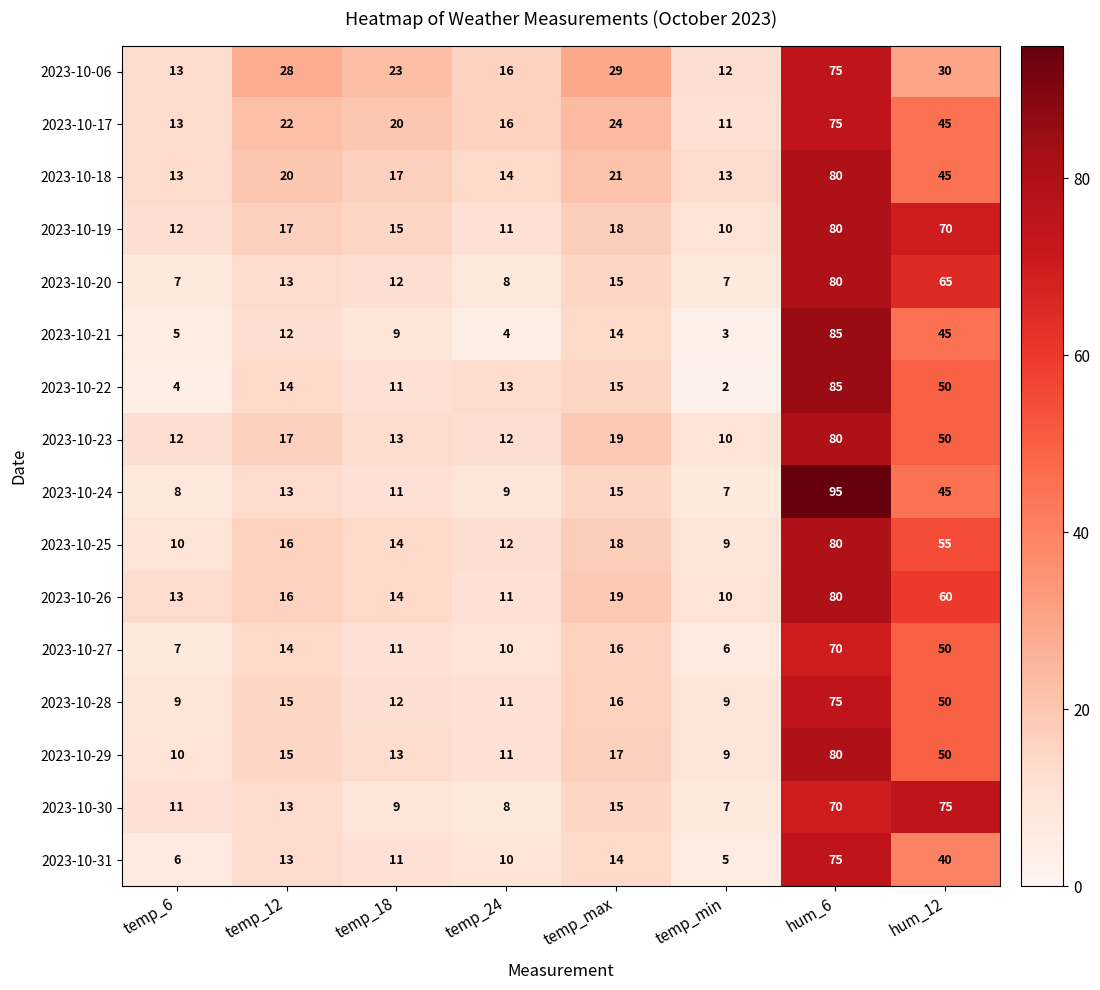

Is the value of 2023-10-21 at temp_12 greater than the value of 2023-10-30 at temp_18?

Yes